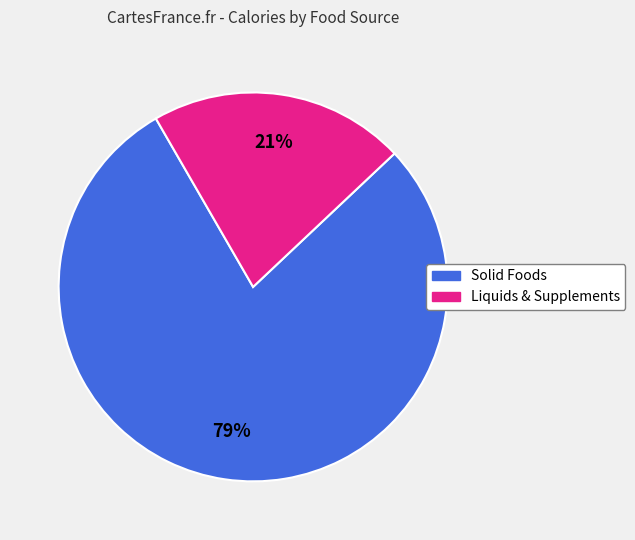

Is there any slice that represents more than half of the pie?

Yes